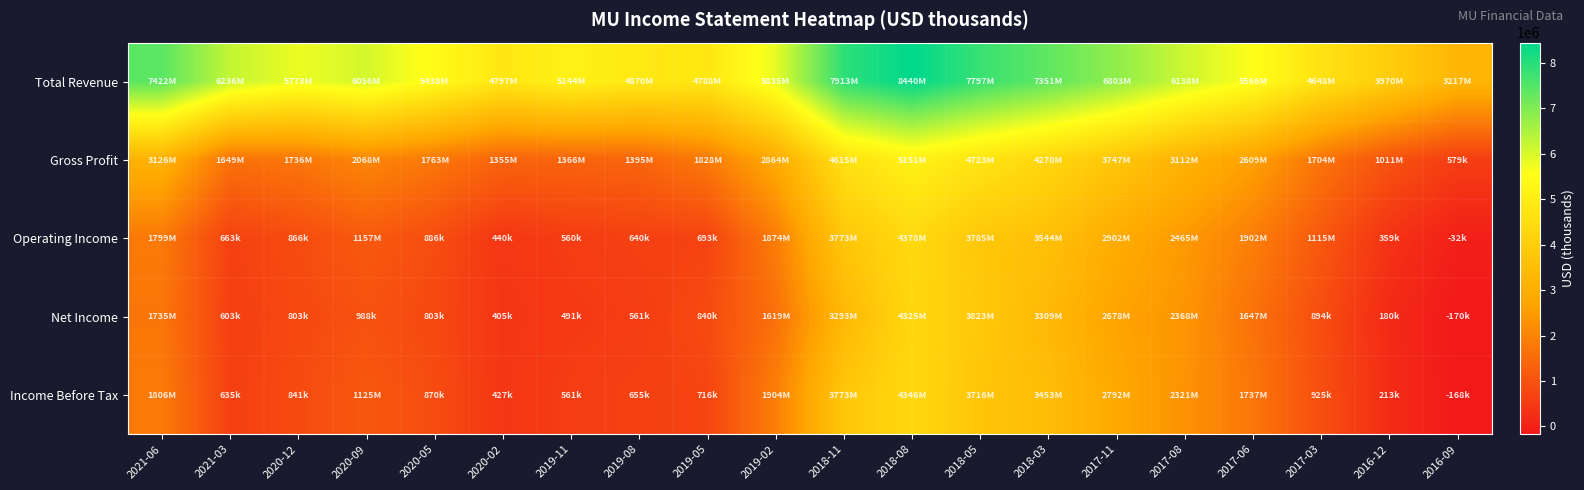

At which category is the sum across all series the highest?

2018-08